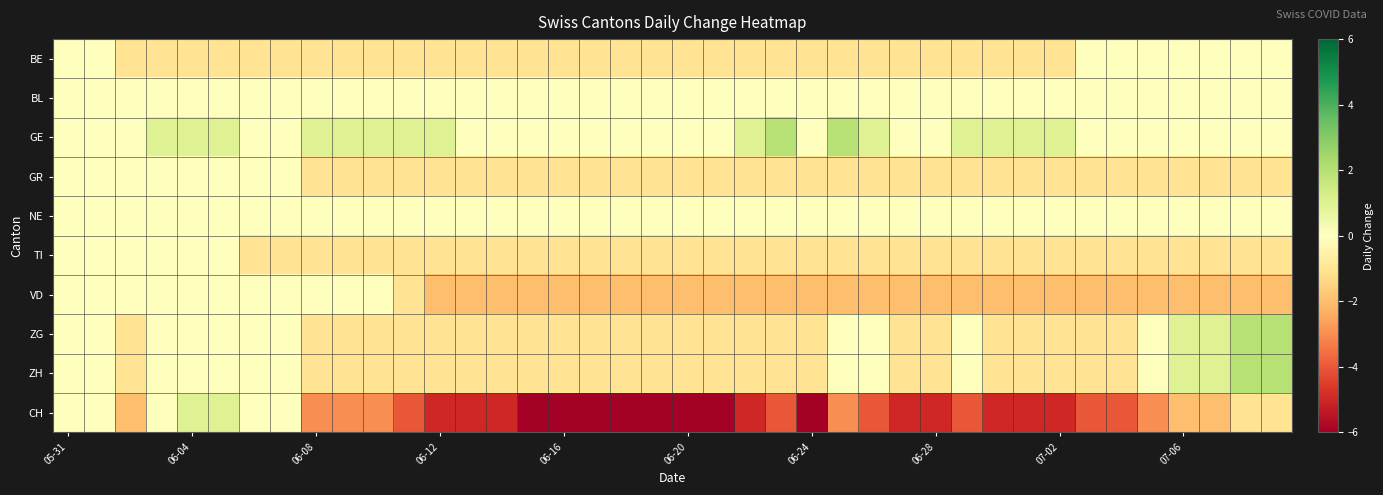

How many series are shown in this chart?

10